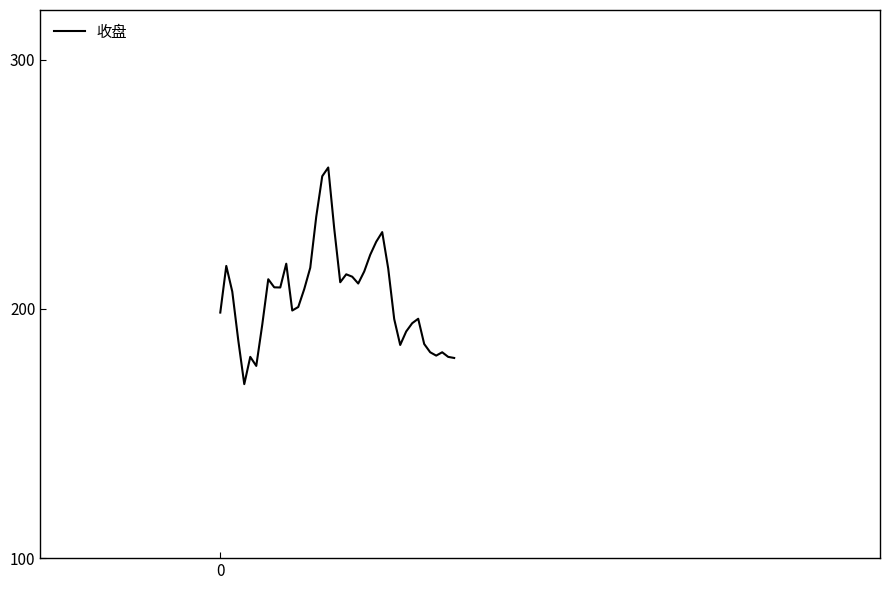

What is the sum of all values?

8198.5